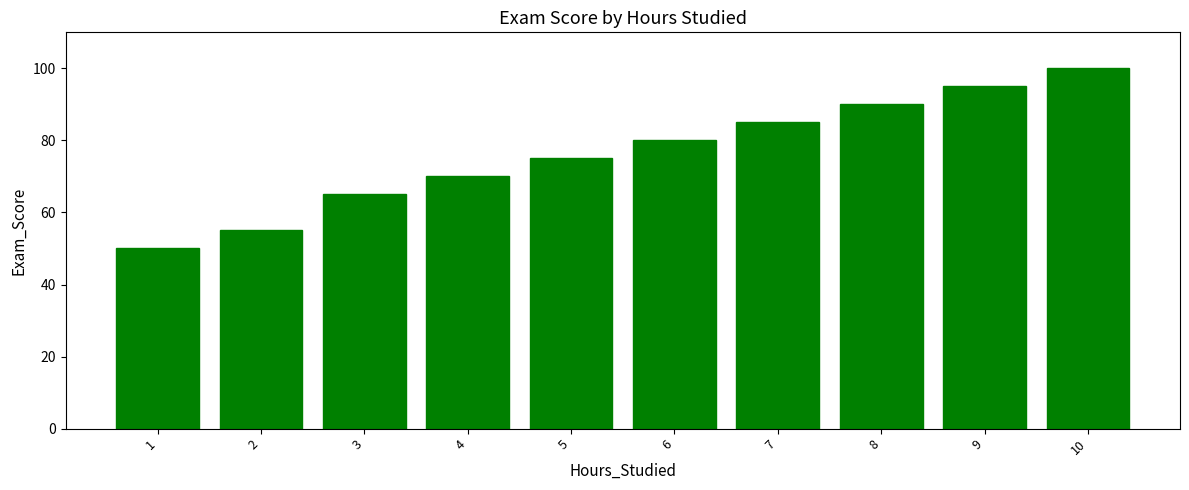

Between 4 and 9, which is larger?

9